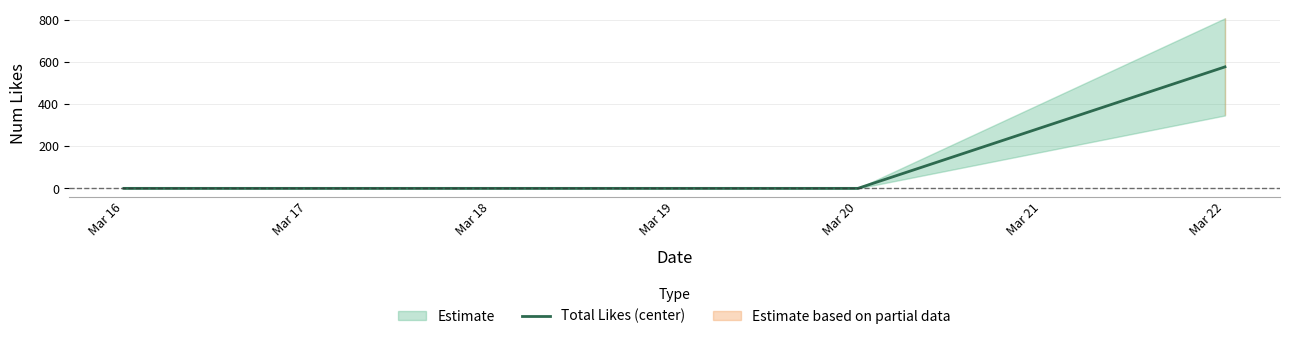

What is the maximum value for Total Likes (center)?

576